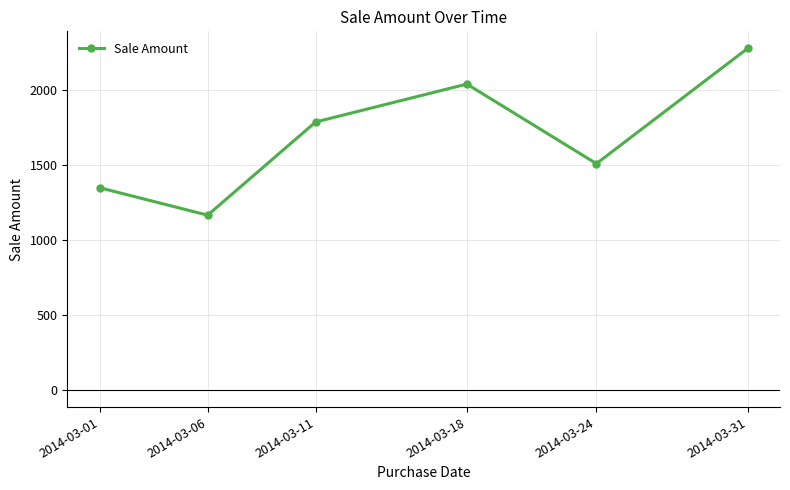

Read the value at 2014-03-01.

1350